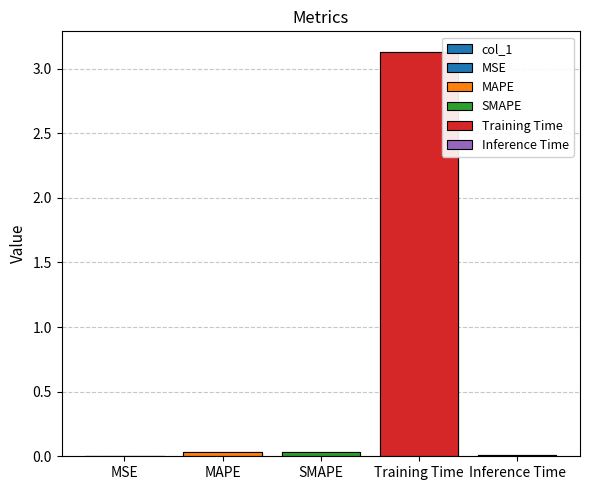

Rank the categories by value from highest to lowest.

Training Time, MAPE, SMAPE, Inference Time, MSE